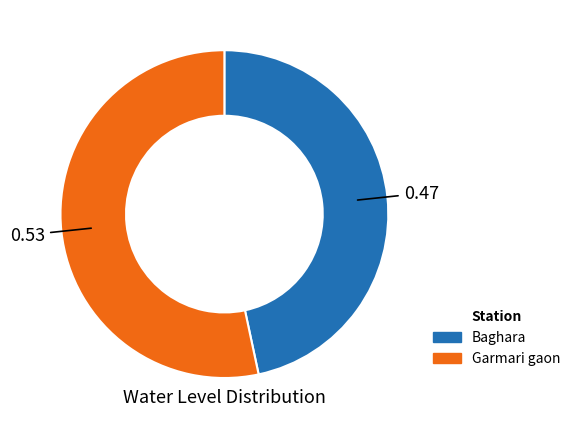

How many slices are in this pie chart?

2